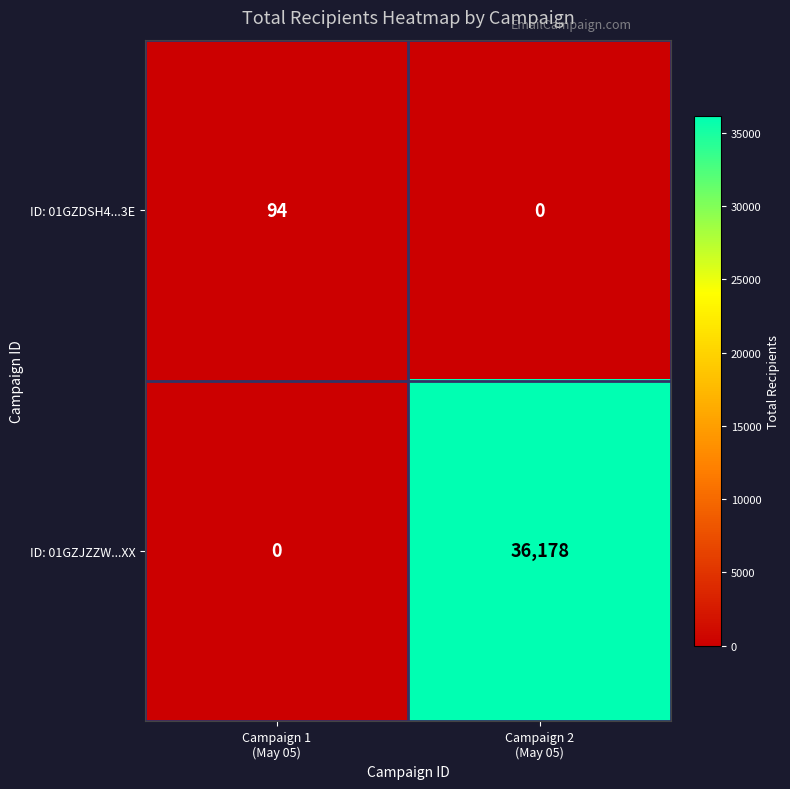

What is the sum of all ID: 01GZDSH4...3E values?

94